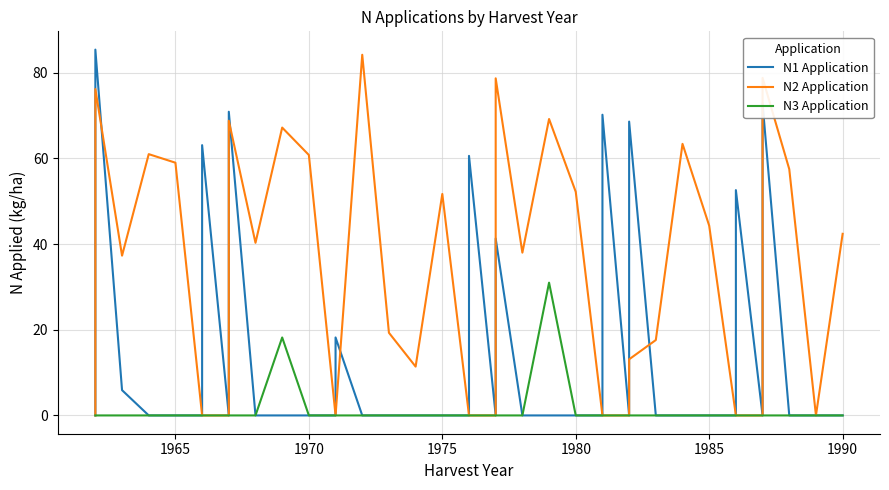

How many values in the N3 Application series exceed 0?

2